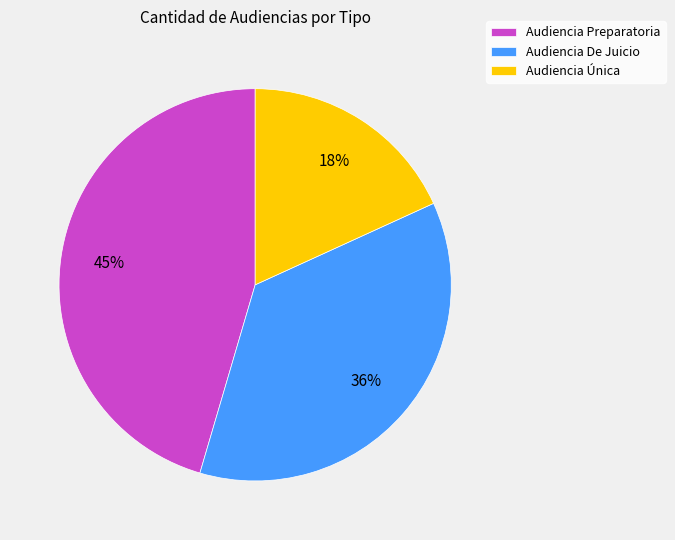

How many slices are in this pie chart?

3